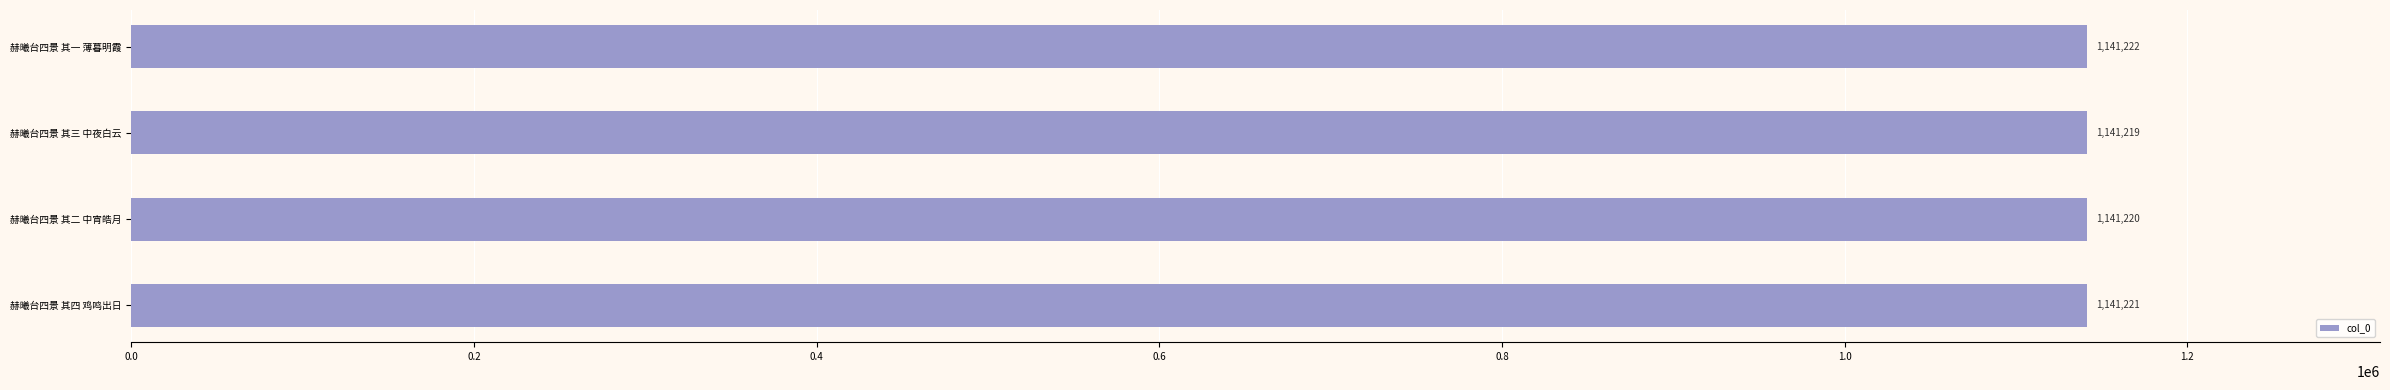

Rank the categories by value from lowest to highest.

赫曦台四景 其三 中夜白云, 赫曦台四景 其二 中宵皓月, 赫曦台四景 其四 鸡鸣出日, 赫曦台四景 其一 薄暮明霞